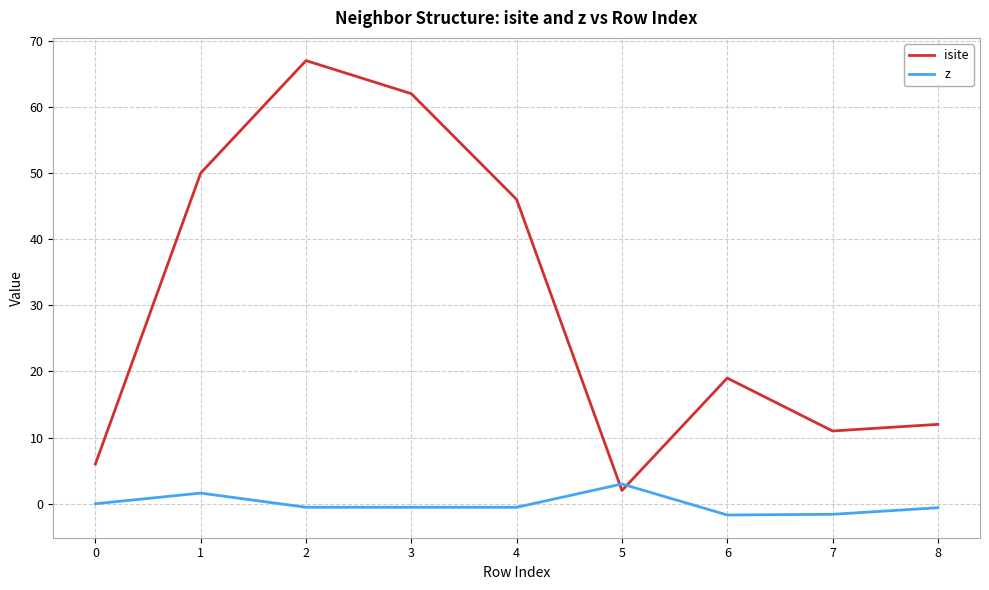

At which category is the sum across all series the highest?

2